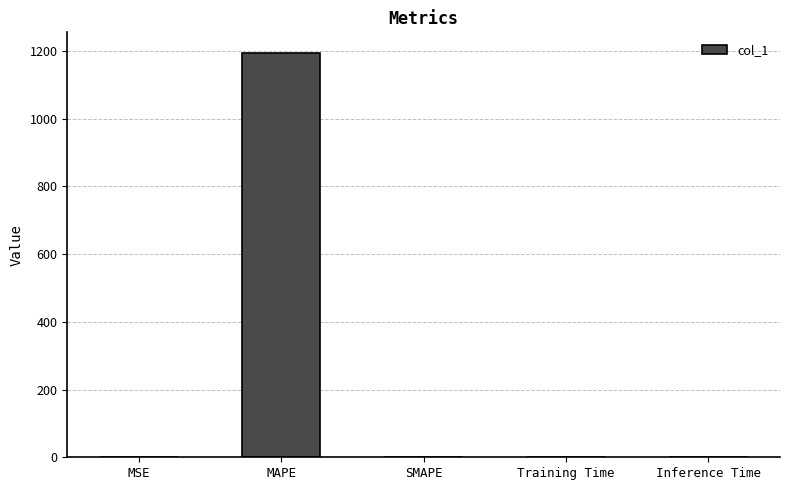

What is the average value?

239.1